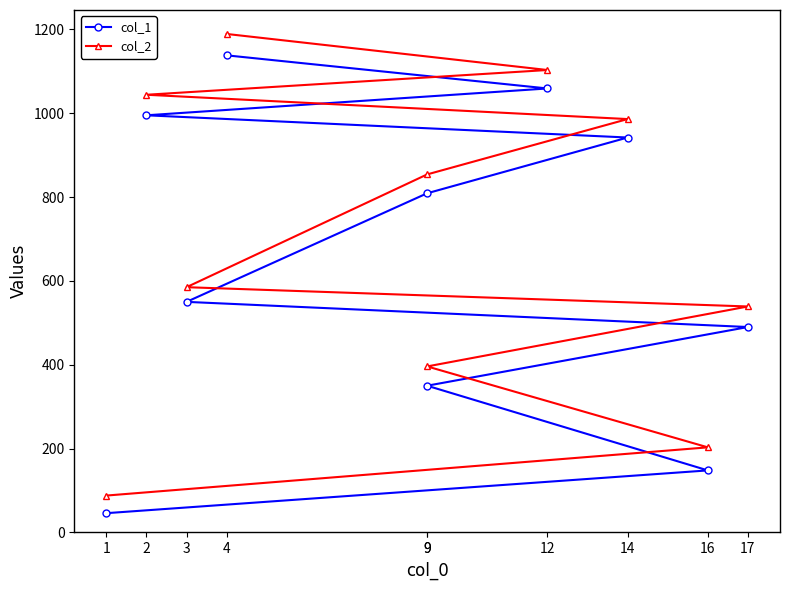

Is the value of col_1 at 16 greater than the value of col_2 at 14?

No